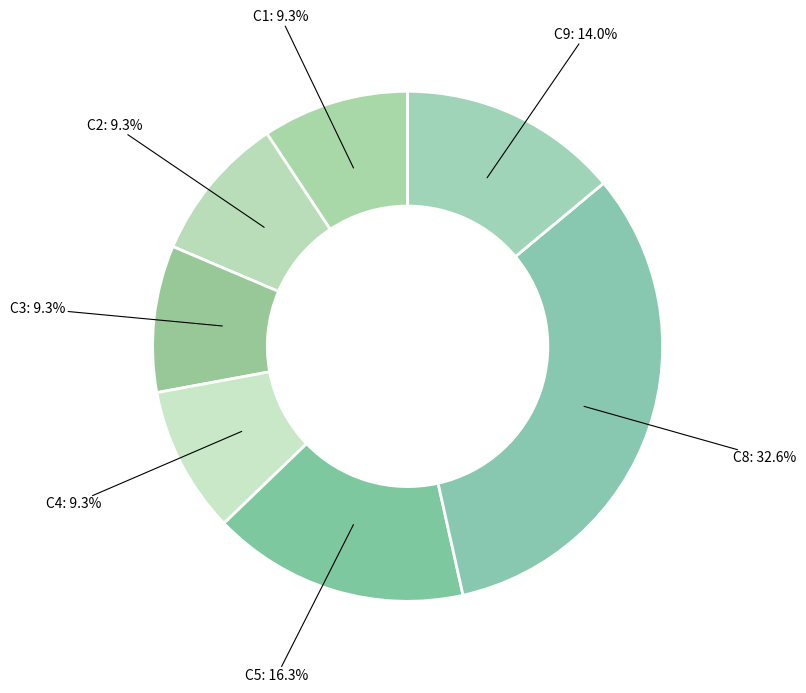

Which category has the biggest portion of the pie?

C8